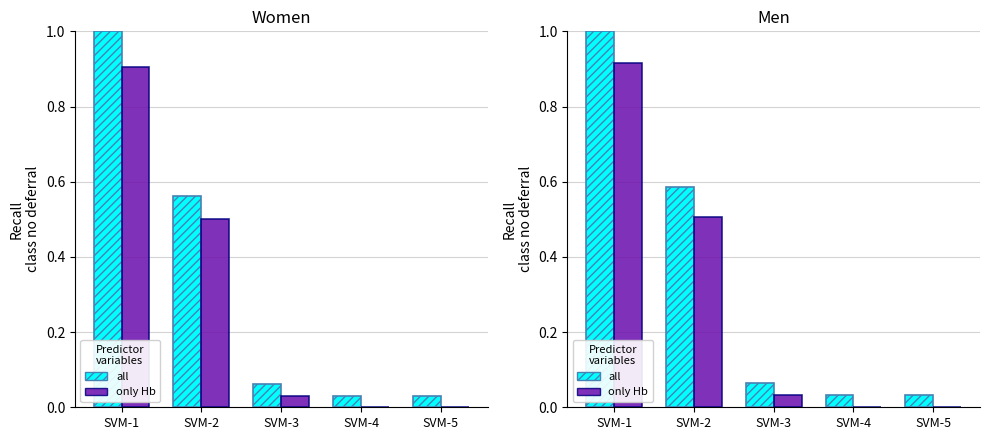

Rank the categories by all value from highest to lowest.

SVM-1, SVM-2, SVM-3, SVM-4, SVM-5